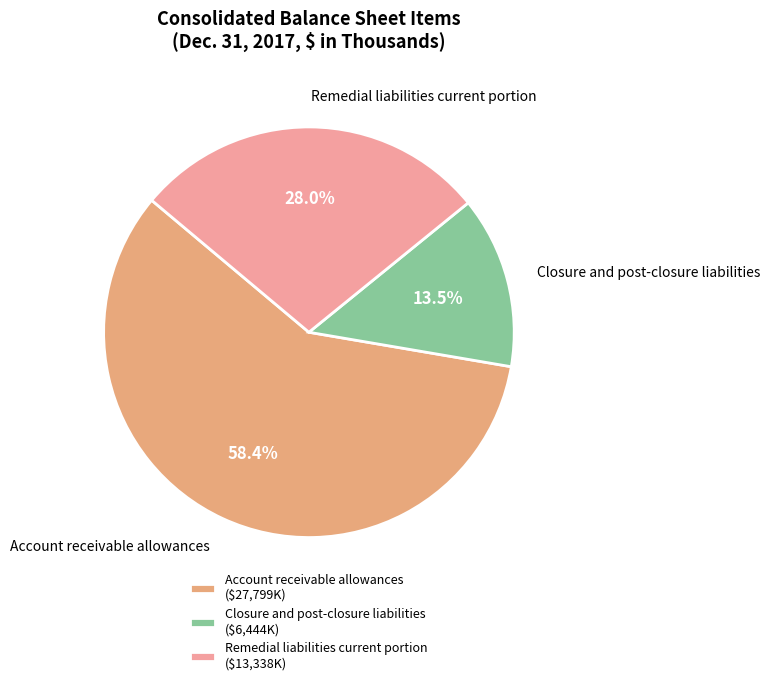

Which slice is the smallest?

Closure and post-closure liabilities